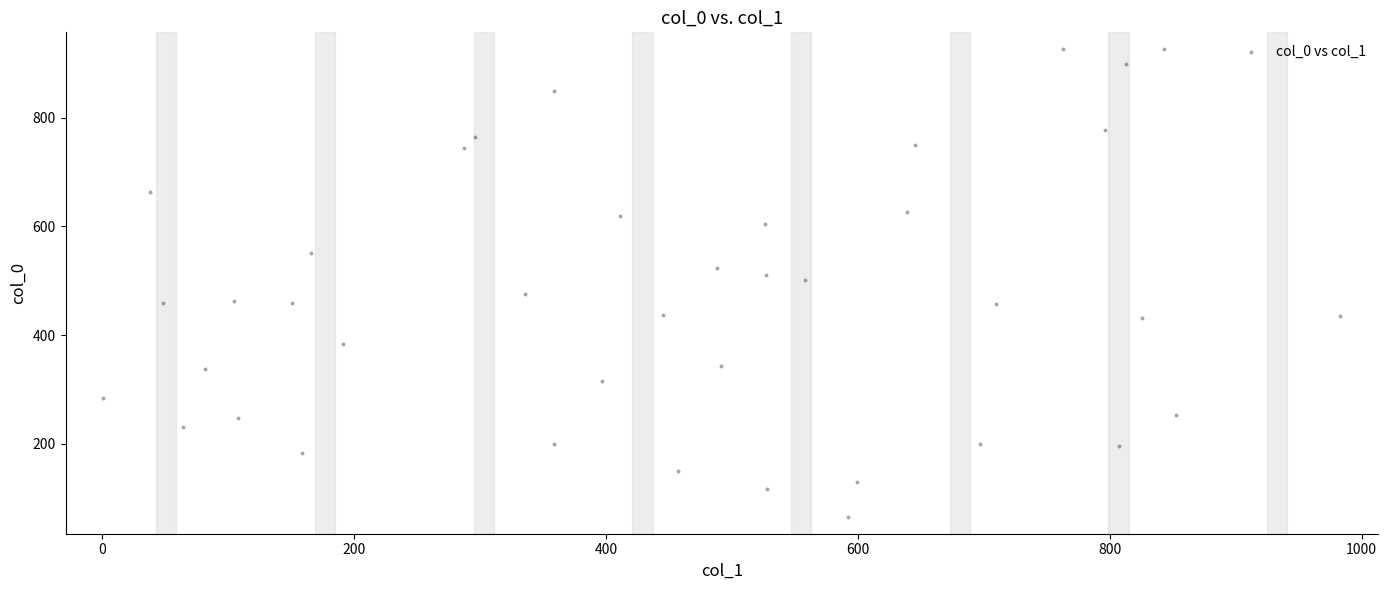

What is the range of Y values (max minus min)?

862